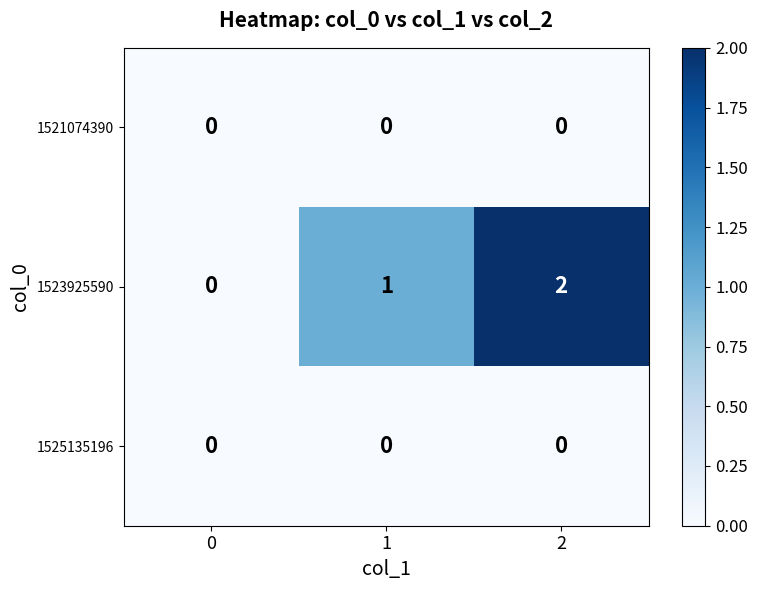

True or false: 1521074390 has a value of 0 at 2.

True